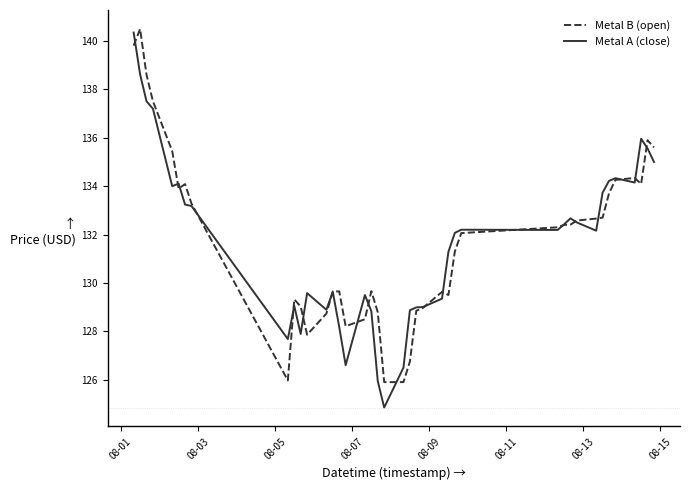

What are all the series names shown in the legend?

Metal B (open), Metal A (close)